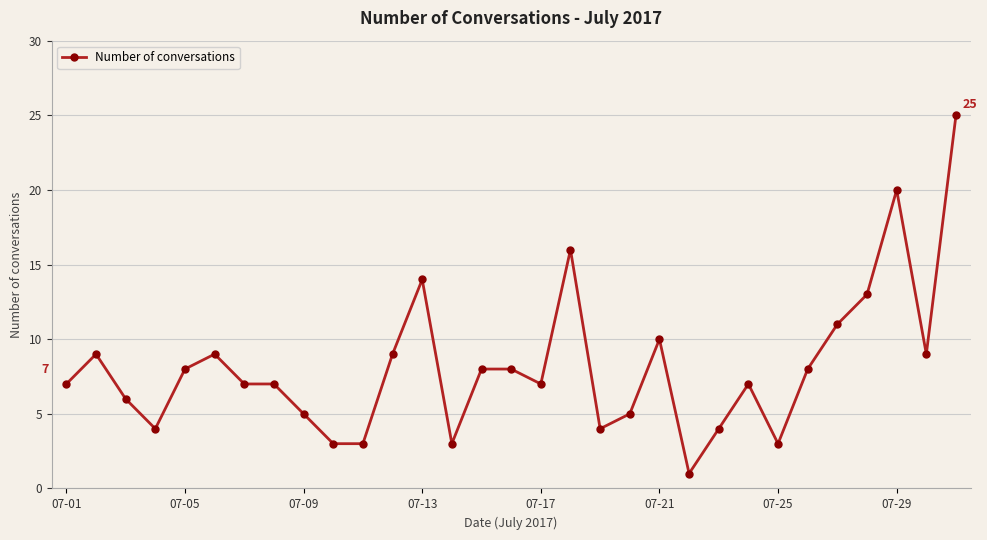

What is the greatest value displayed?

25